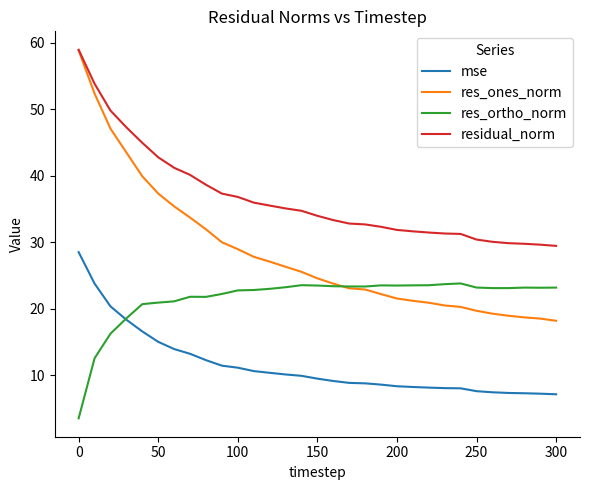

Which series has the largest total across all categories?

residual_norm